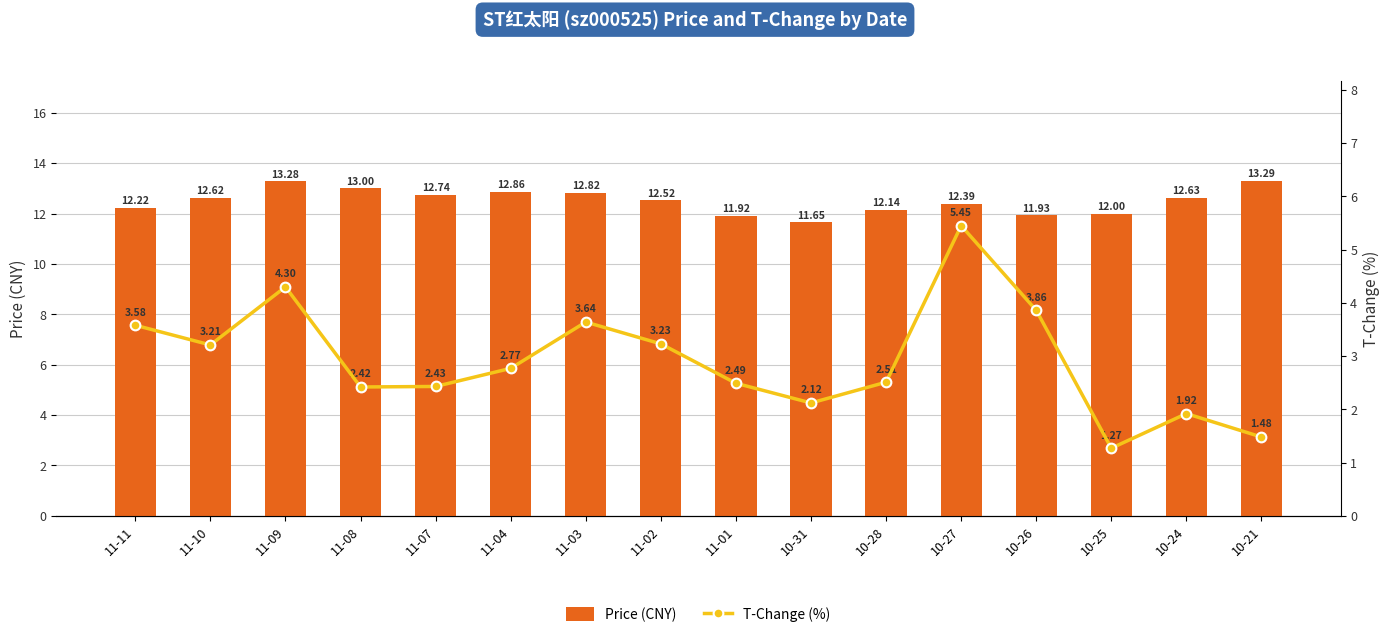

The value of T-Change (%) at 11-09 is 6.0. True or false?

False